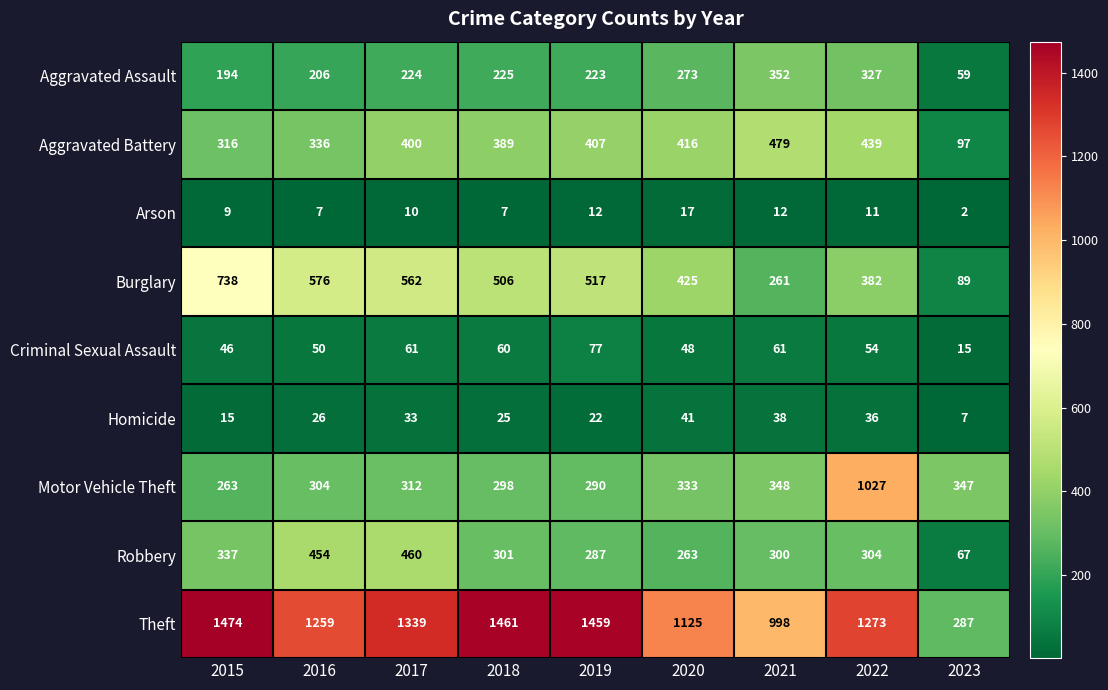

What is the difference between the maximum and minimum values in the Motor Vehicle Theft series?

764